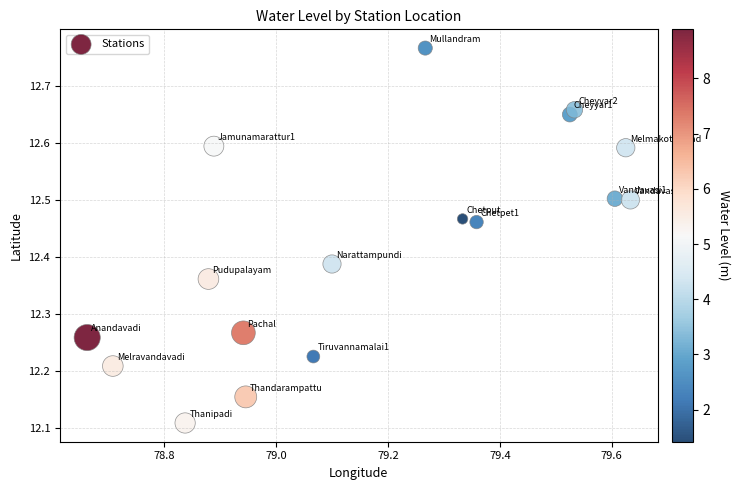

What is the range of Y values (max minus min)?

0.7